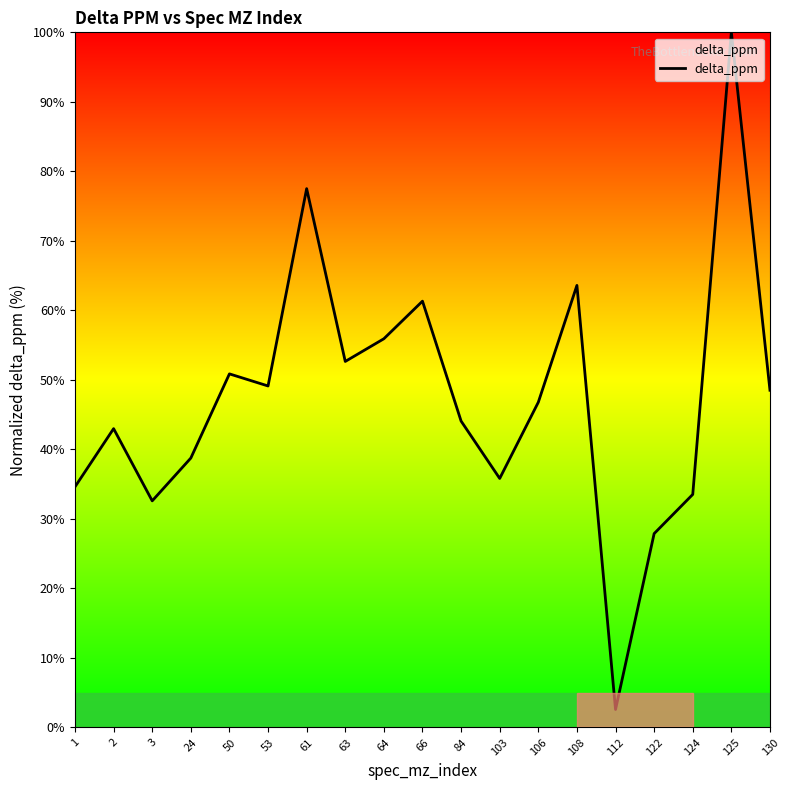

Reading right to left, extract all data points from this chart.

130=48.5	125=100.0	124=33.5	122=27.9	112=2.6	108=63.6	106=46.8	103=35.8	84=44.1	66=61.3	64=55.9	63=52.7	61=77.5	53=49.1	50=50.9	24=38.8	3=32.6	2=43.0	1=34.6